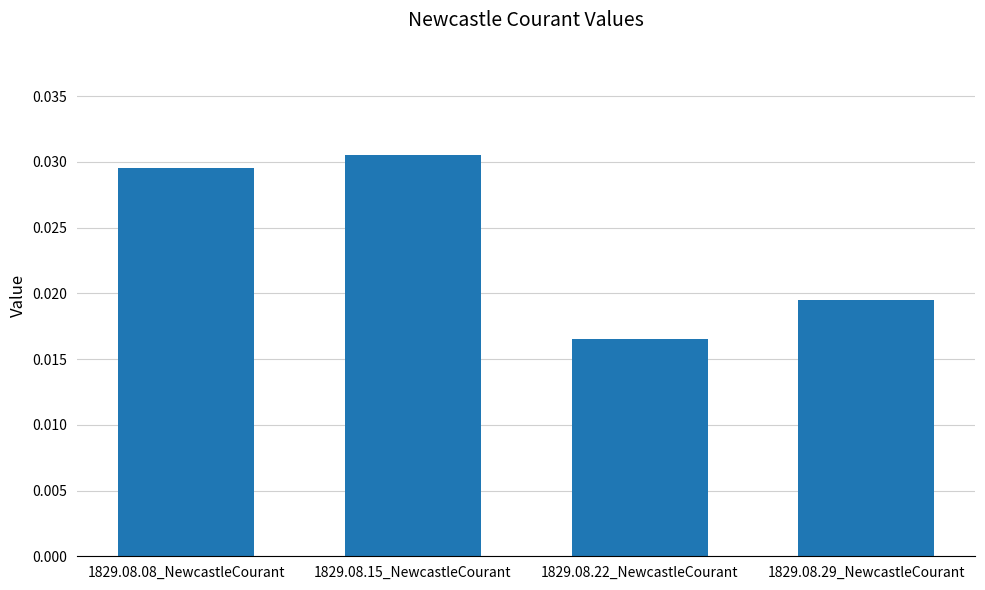

List the labels in order of value, largest first.

1829.08.15_NewcastleCourant, 1829.08.08_NewcastleCourant, 1829.08.29_NewcastleCourant, 1829.08.22_NewcastleCourant